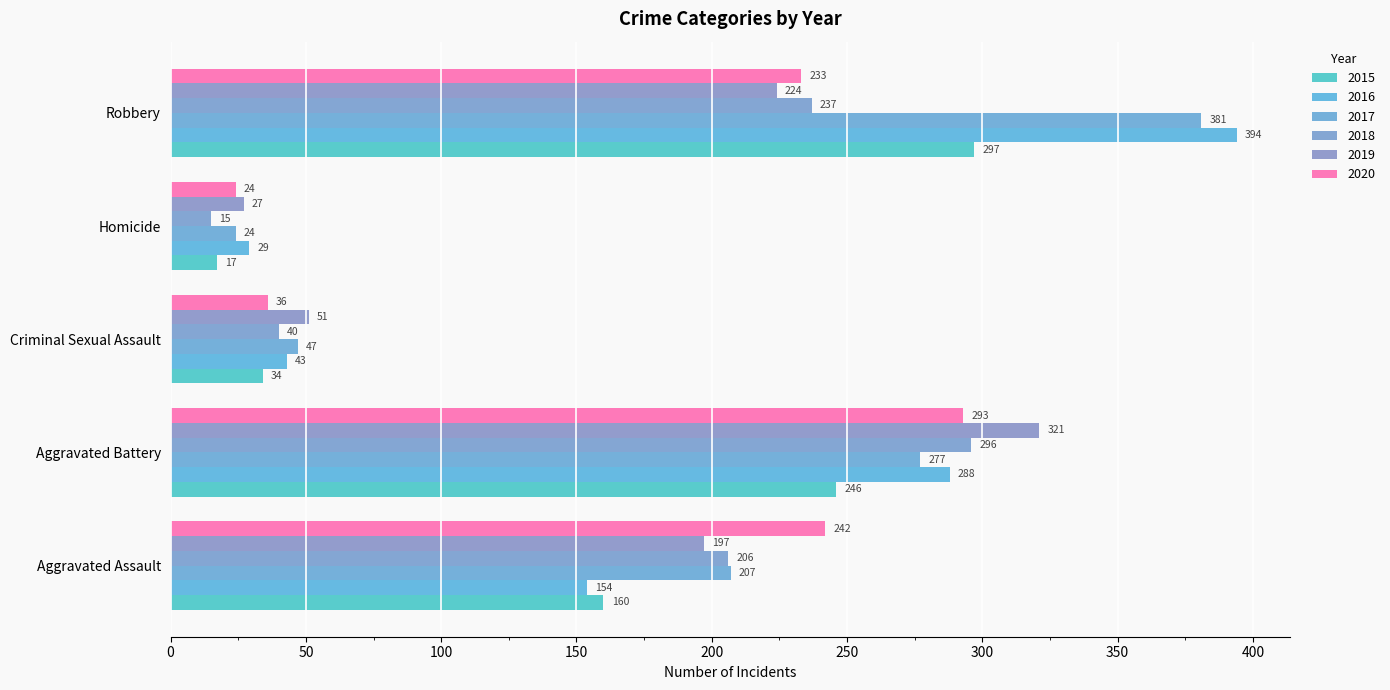

What position from the left is Criminal Sexual Assault?

3